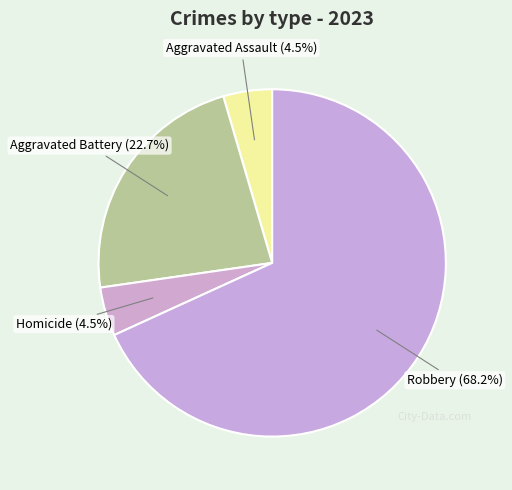

Count the number of slices in the pie.

4